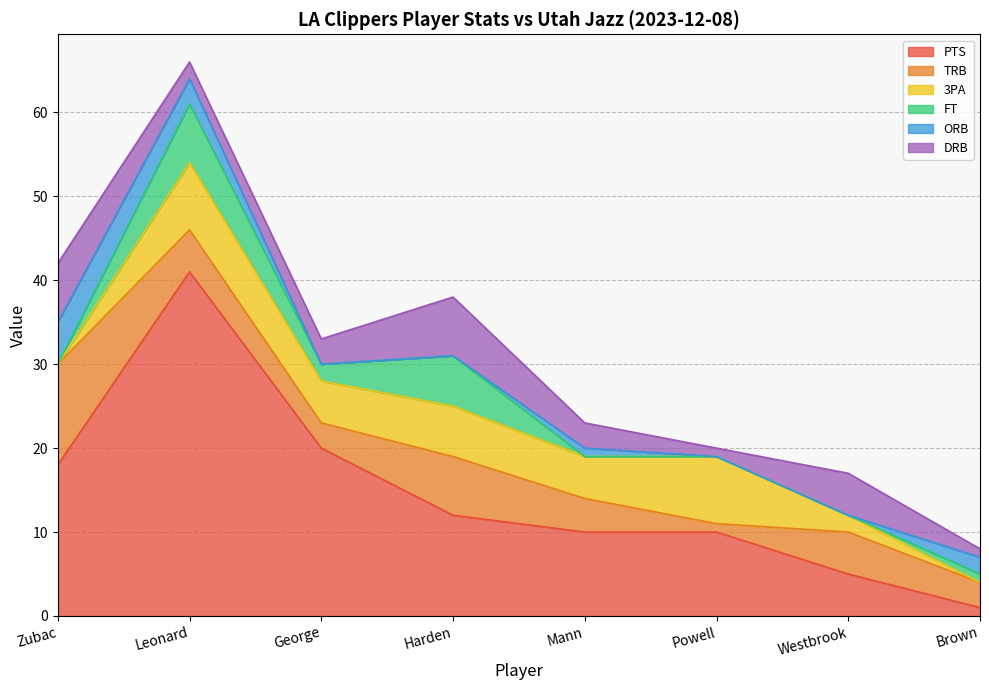

The PTS series shows 12 at Harden. True or false?

True